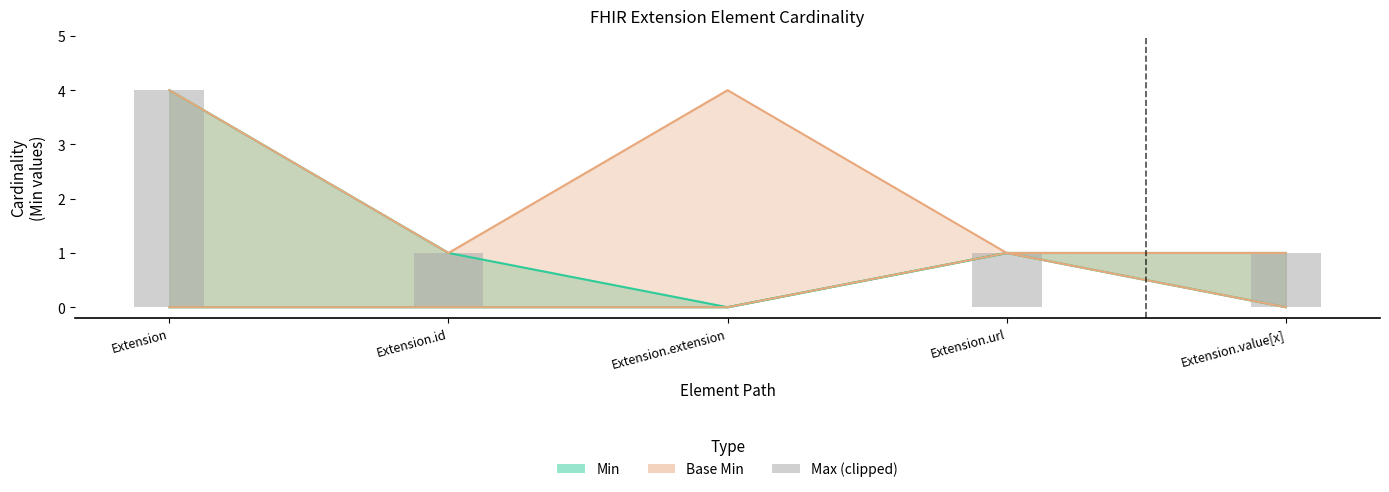

Count the values in the range 1 to 2.

3